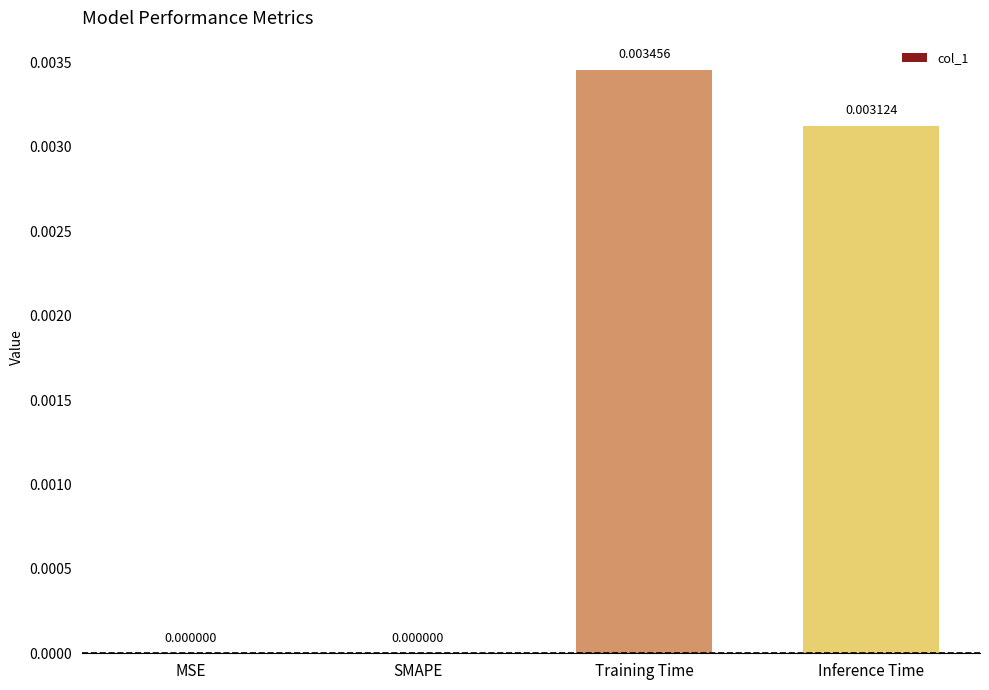

Between MSE and Inference Time, which is larger?

Inference Time